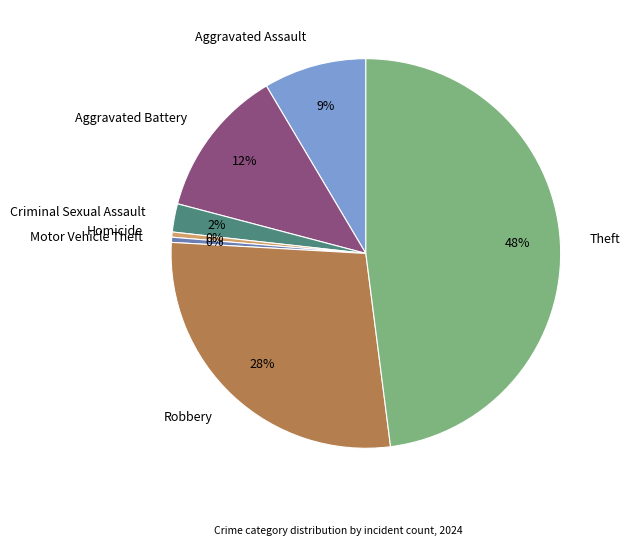

Combined, do Homicide and Aggravated Assault account for over 50%?

No